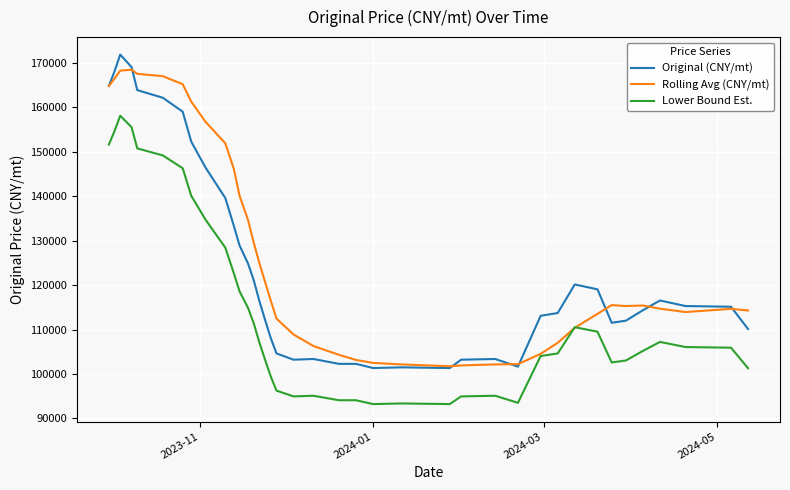

List the series in order of their overall mean, lowest first.

Lower Bound Est., Original (CNY/mt), Rolling Avg (CNY/mt)